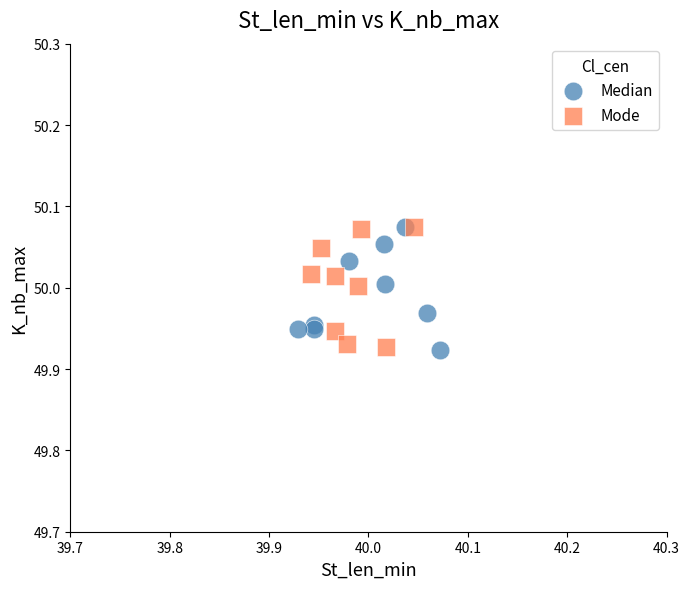

What are all the series names shown in the legend?

Median, Mode